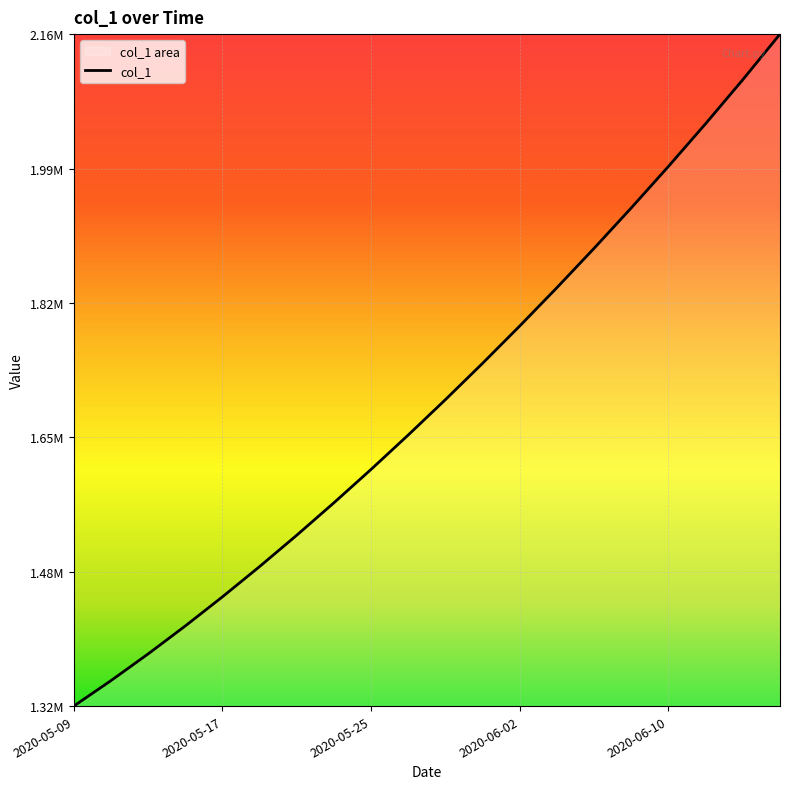

How many values are below 1701853?

10